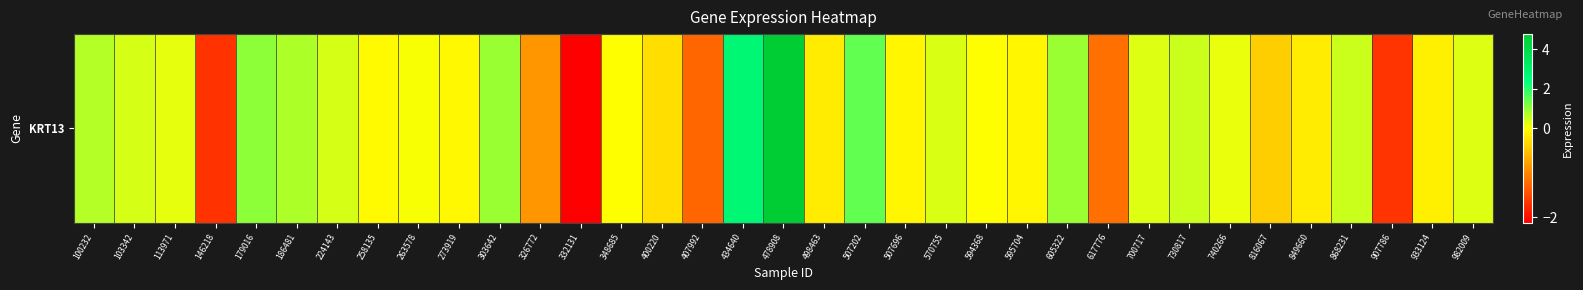

What is the sum of all values?

6.4